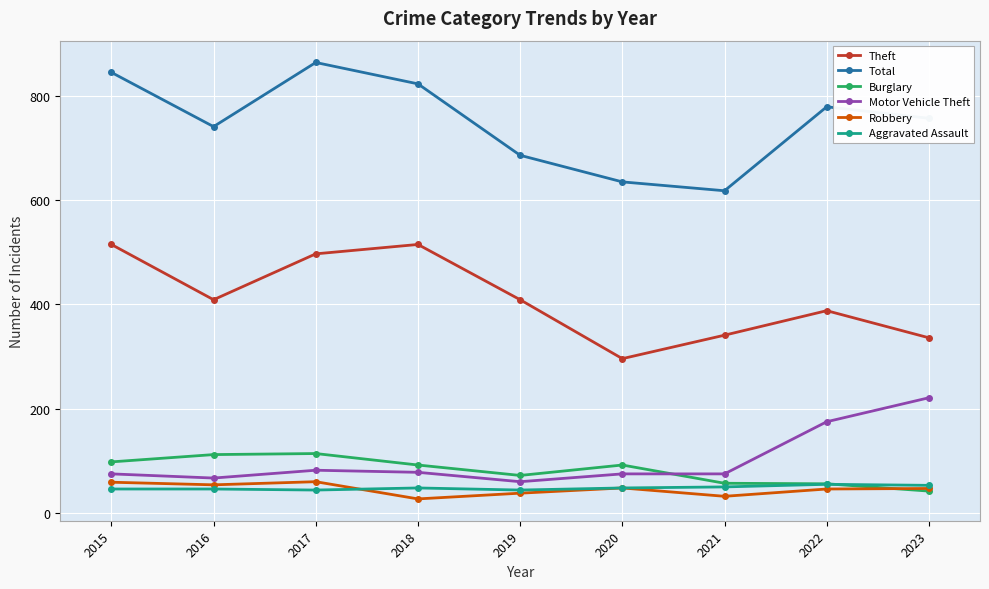

True or false: Aggravated Assault has a value of 46 at 2016.

True